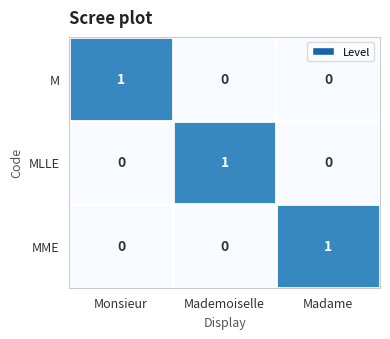

The value of MME at Madame is 1. True or false?

True